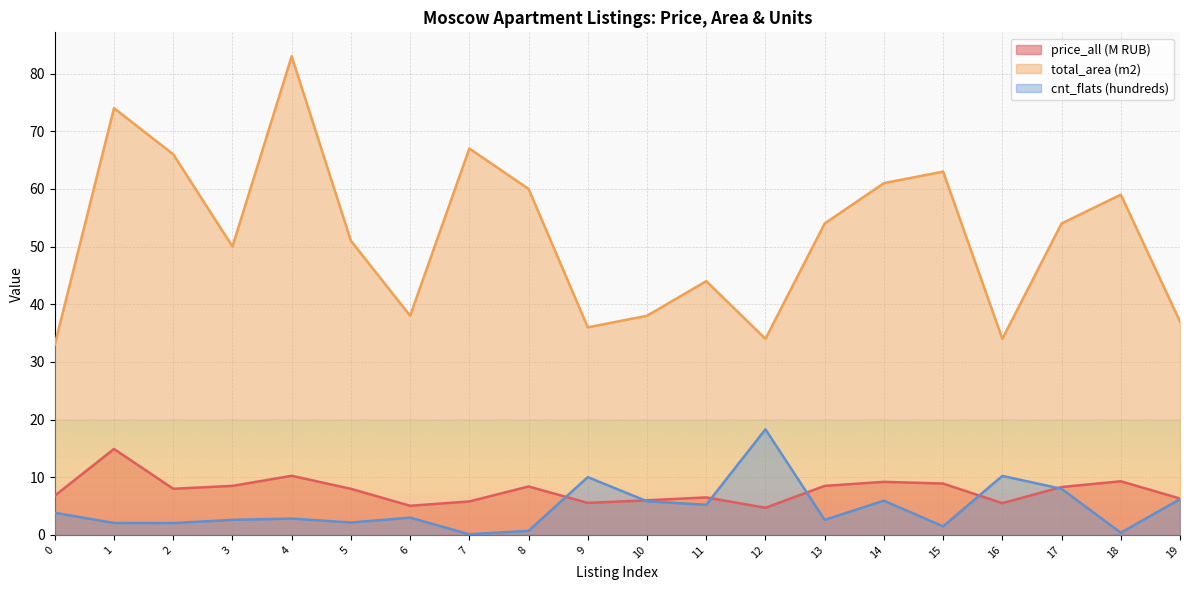

What is the sum of all total_area (m2) values?

1036.0